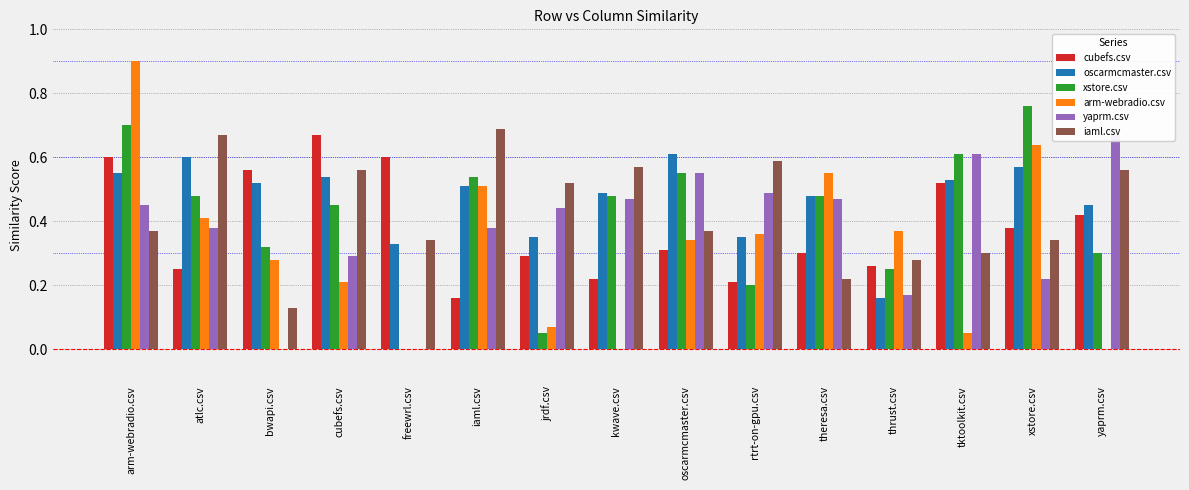

List the series in order of their peak value, lowest first.

oscarmcmaster.csv, cubefs.csv, yaprm.csv, iaml.csv, xstore.csv, arm-webradio.csv